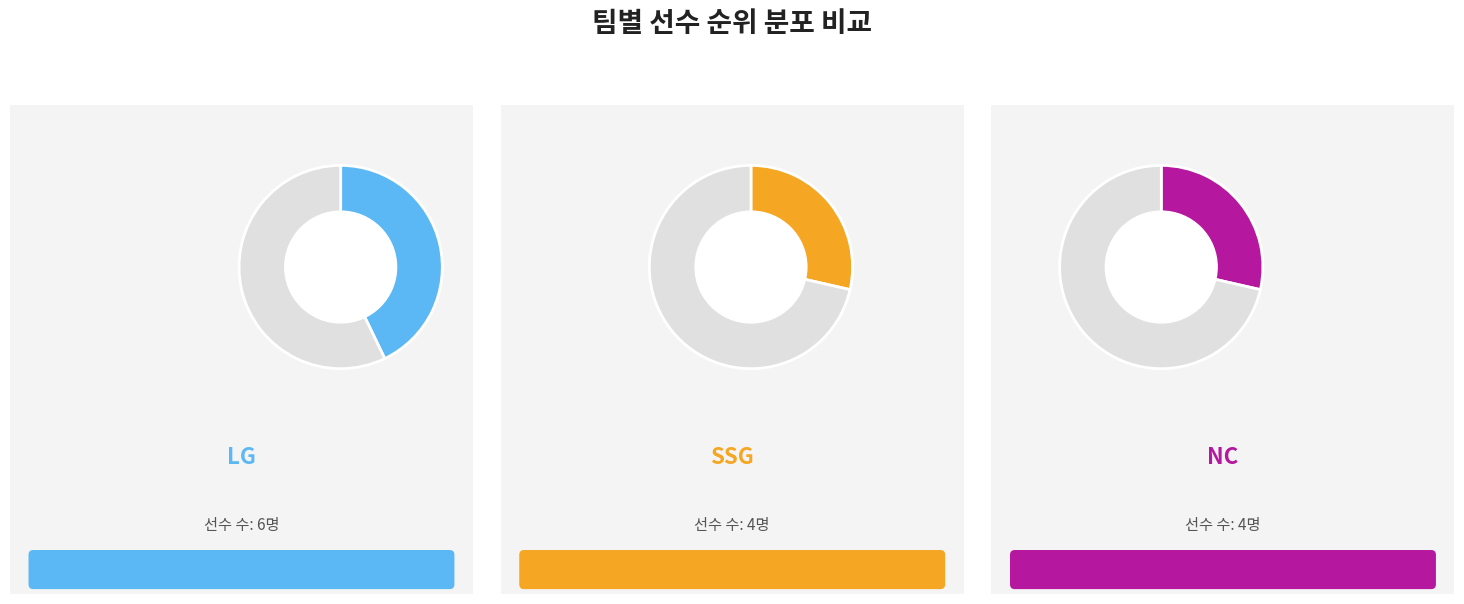

To the nearest percent, what is the difference between the largest and smallest slice percentages?

14%